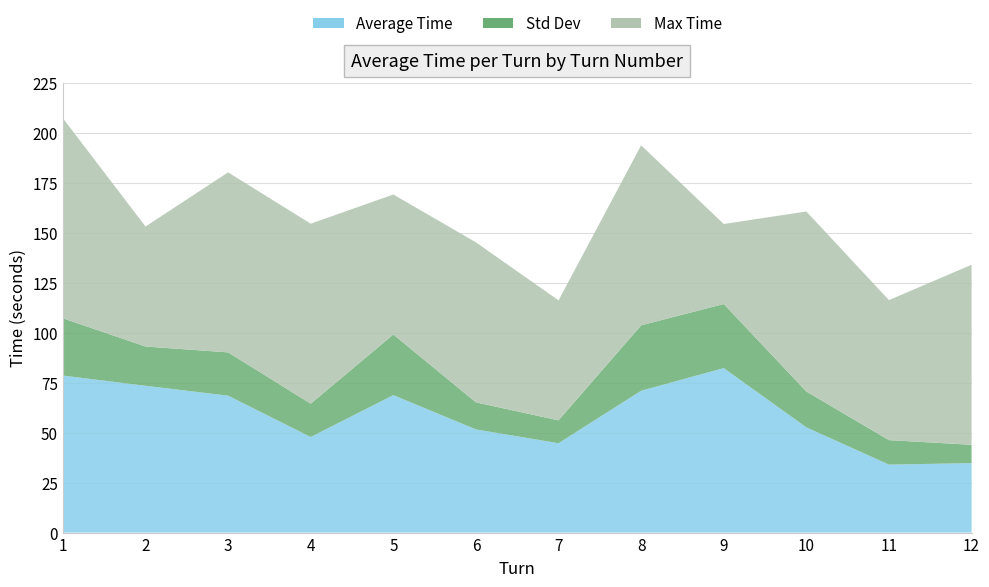

Reading left to right, extract all data points from this chart.

Average Time: 78.5	73.4	68.4	47.8	68.7	51.6	44.7	70.9	82.2	52.6	34.0	34.7
Std Dev: 28.6	19.6	21.6	16.6	30.3	13.5	11.4	32.7	32.0	17.9	12.2	9.2
Max Time: 100.0	60.0	90.0	90.0	70.0	80.0	60.0	90.0	40.0	90.0	70.0	90.0